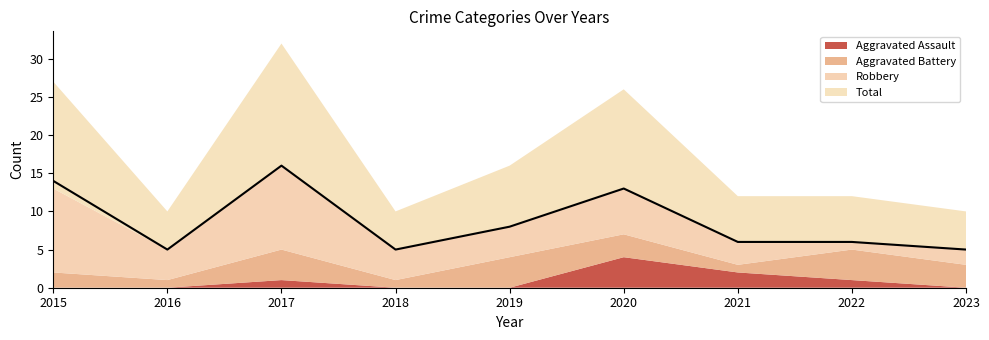

Where is Aggravated Assault nearest to the value 2?

2021